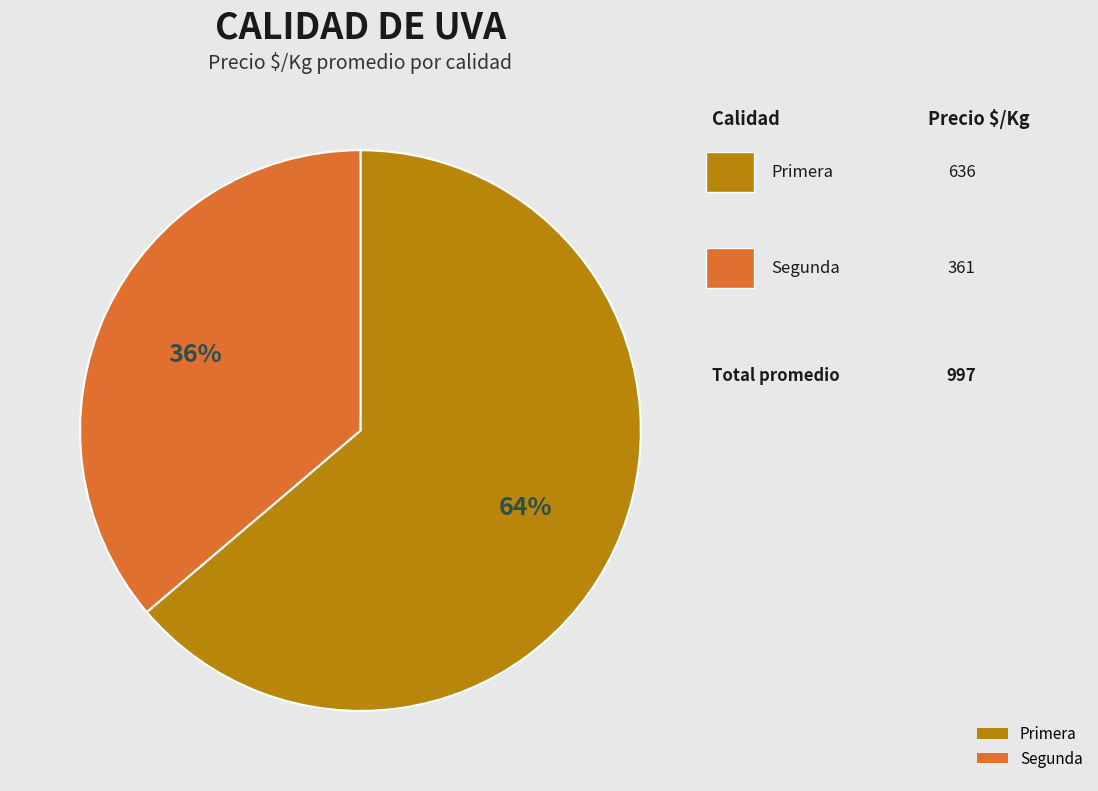

Between Segunda and Primera, which is larger?

Primera